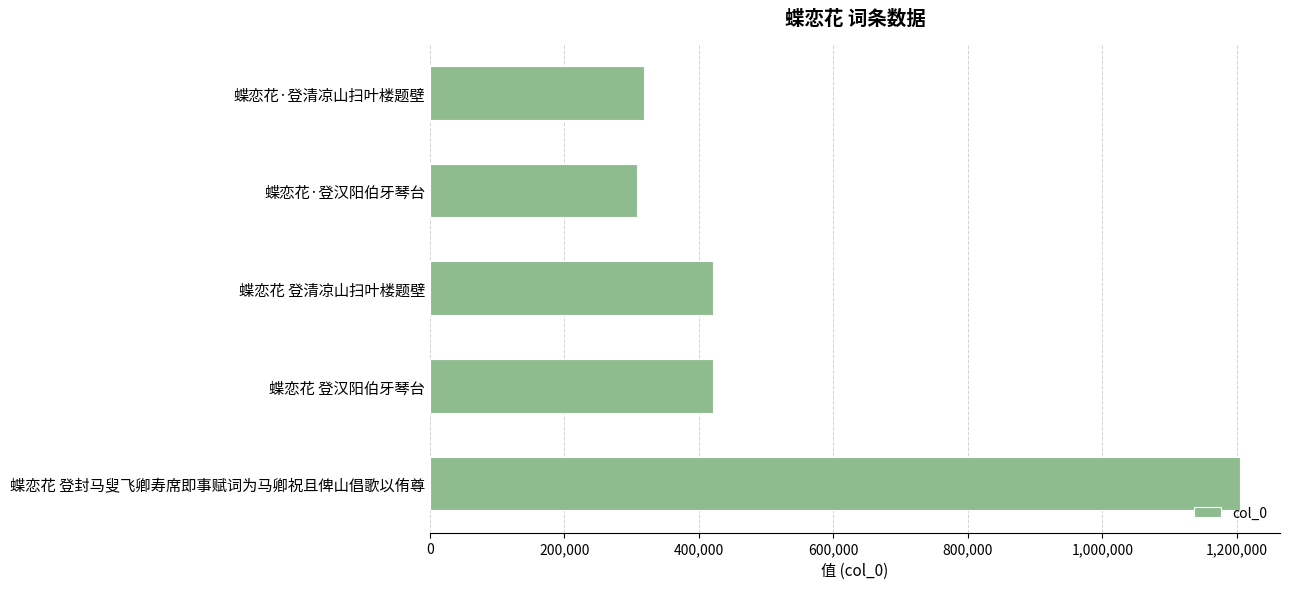

What is the difference between the values at 蝶恋花 登清凉山扫叶楼题壁 and 蝶恋花·登清凉山扫叶楼题壁?

102093